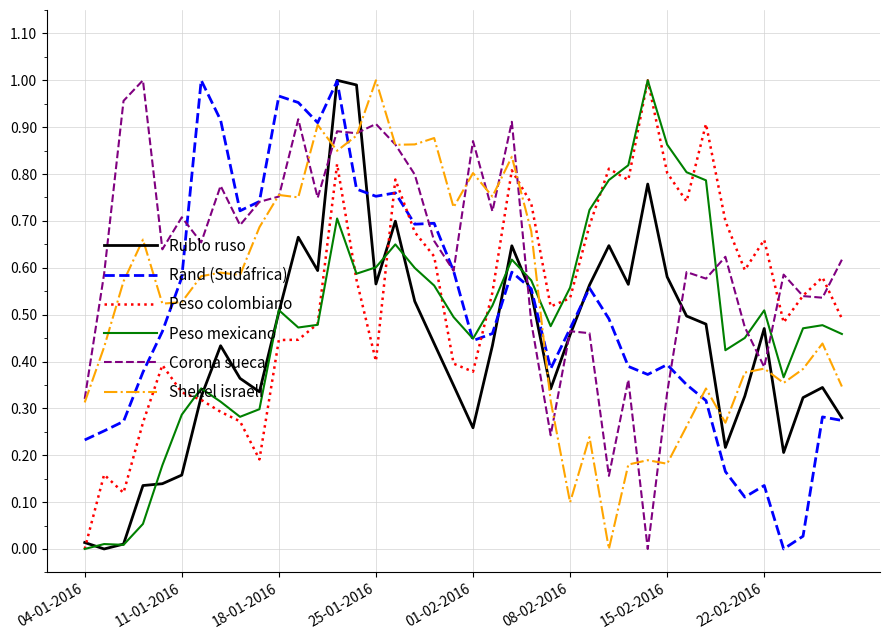

Which series has the largest total across all categories?

Corona sueca